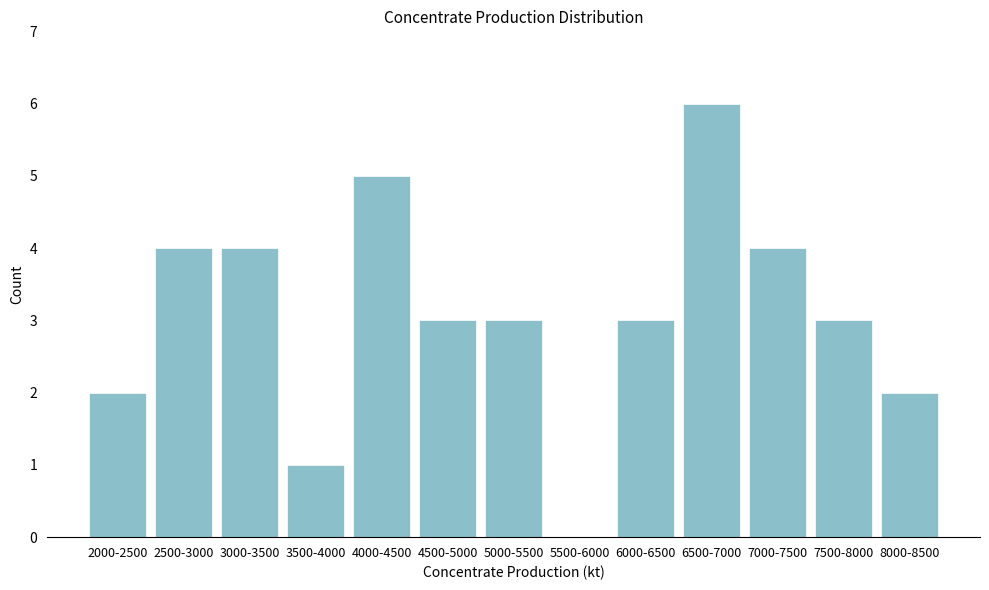

Reading left to right, extract all data points from this chart.

2000-2500=2	2500-3000=4	3000-3500=4	3500-4000=1	4000-4500=5	4500-5000=3	5000-5500=3	5500-6000=0	6000-6500=3	6500-7000=6	7000-7500=4	7500-8000=3	8000-8500=2